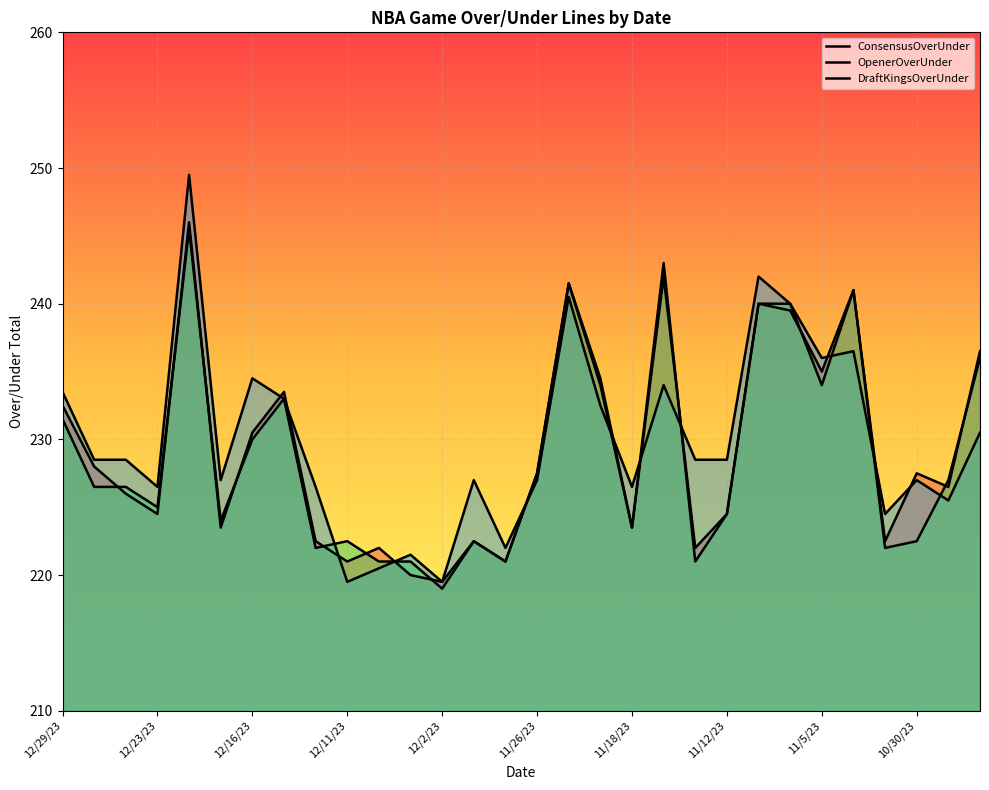

How many lines are shown in the chart?

3